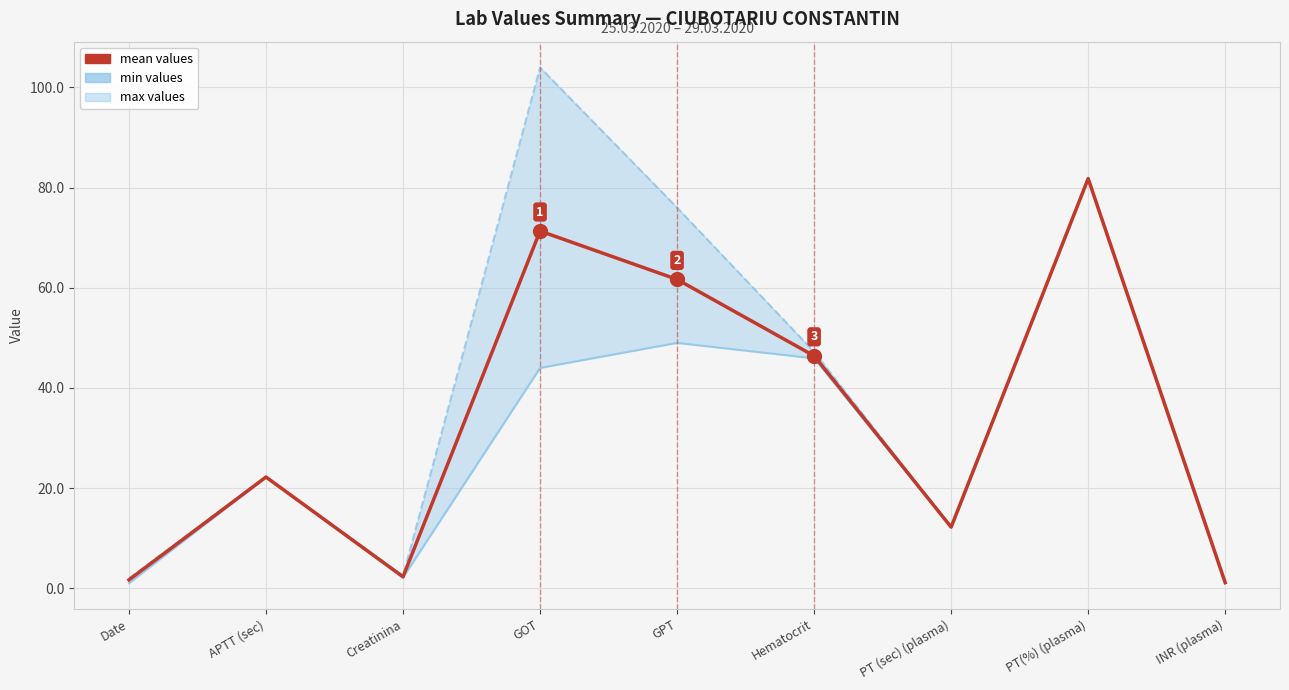

What is the difference between the highest and lowest values at GPT?

27.0